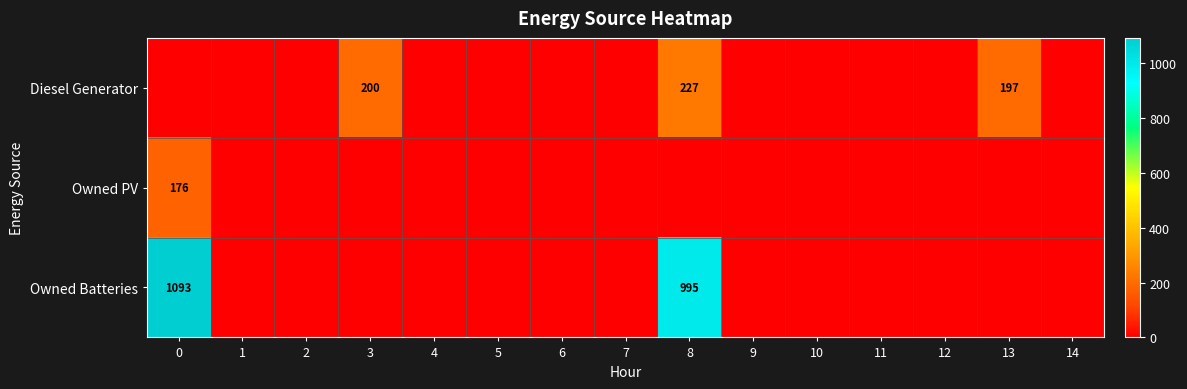

The value of Owned Batteries at 8 is 553. True or false?

False